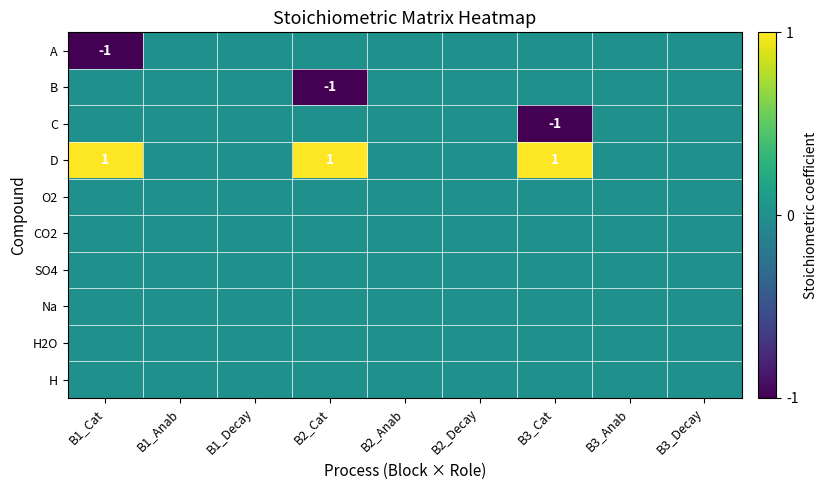

True or false: C has a value of -1 at B3_Cat.

True